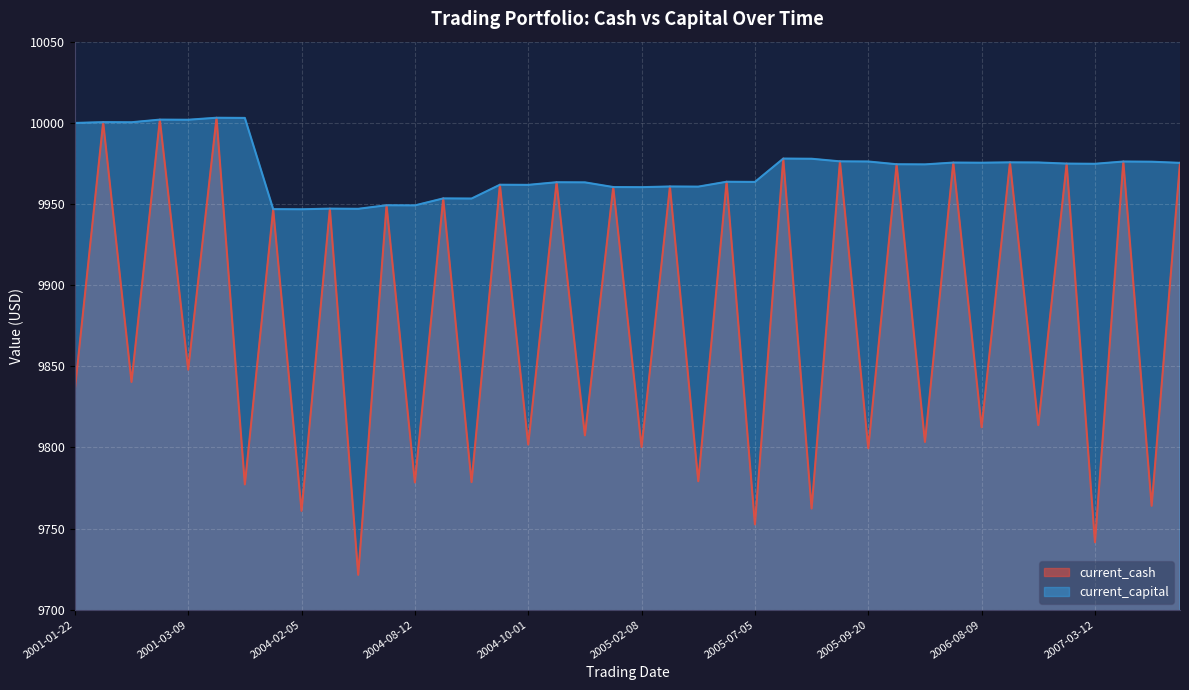

Reading left to right, list all the values displayed in this chart.

current_cash: 2001-01-22=9835.4	2001-02-05=10000.4	2001-02-06=9840.4	2001-03-07=10002.0	2001-03-09=9847.9	2001-04-05=10003.1	2003-11-25=9777.2	2003-12-01=9946.8	2004-02-05=9760.9	2004-02-17=9947.1	2004-04-20=9721.5	2004-04-23=9949.2	2004-08-12=9778.4	2004-08-18=9953.4	2004-08-23=9778.7	2004-08-24=9961.9	2004-10-01=9801.8	2004-10-11=9963.4	2004-10-13=9807.4	2004-10-20=9960.4	2005-02-08=9800.3	2005-02-11=9960.8	2005-04-04=9779.2	2005-04-06=9963.7	2005-07-05=9752.6	2005-07-06=9978.0	2005-07-08=9762.4	2005-07-13=9976.3	2005-09-20=9799.5	2005-10-13=9974.5	2005-10-19=9803.4	2005-11-02=9975.5	2006-08-09=9812.4	2006-08-25=9975.6	2006-08-28=9813.8	2006-09-06=9974.9	2007-03-12=9741.6	2007-03-20=9976.2	2007-04-23=9764.0	2007-05-02=9975.3
current_capital: 2001-01-22=9999.9	2001-02-05=10000.4	2001-02-06=10000.4	2001-03-07=10002.0	2001-03-09=10001.9	2001-04-05=10003.1	2003-11-25=10003.0	2003-12-01=9946.8	2004-02-05=9946.7	2004-02-17=9947.1	2004-04-20=9947.0	2004-04-23=9949.2	2004-08-12=9949.1	2004-08-18=9953.4	2004-08-23=9953.4	2004-08-24=9961.9	2004-10-01=9961.8	2004-10-11=9963.4	2004-10-13=9963.3	2004-10-20=9960.4	2005-02-08=9960.4	2005-02-11=9960.8	2005-04-04=9960.7	2005-04-06=9963.7	2005-07-05=9963.6	2005-07-06=9978.0	2005-07-08=9977.9	2005-07-13=9976.3	2005-09-20=9976.2	2005-10-13=9974.5	2005-10-19=9974.4	2005-11-02=9975.5	2006-08-09=9975.4	2006-08-25=9975.6	2006-08-28=9975.6	2006-09-06=9974.9	2007-03-12=9974.8	2007-03-20=9976.2	2007-04-23=9976.0	2007-05-02=9975.3